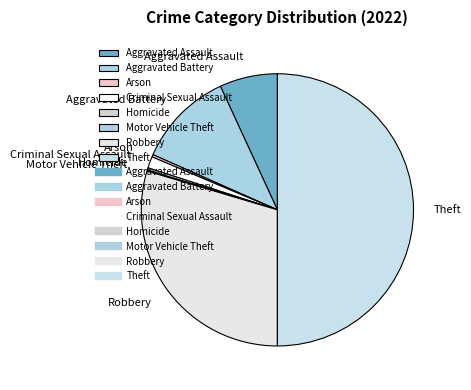

The Aggravated Battery slice represents 11% of the pie. True or false?

True